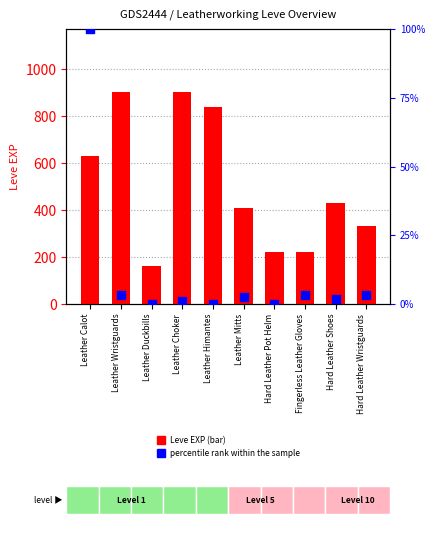

Is the value of Leve EXP at Hard Leather Shoes greater than the value of percentile rank within the sample at Leather Wristguards?

Yes